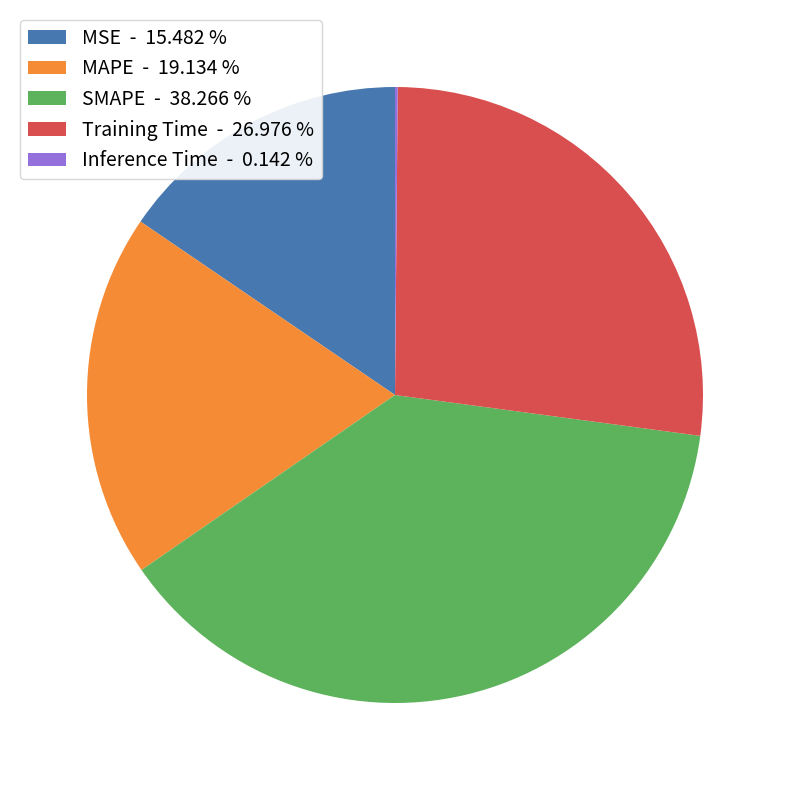

Approximately how many times larger is the value at SMAPE - 38.266 % compared to Training Time - 26.976 %?

1.4